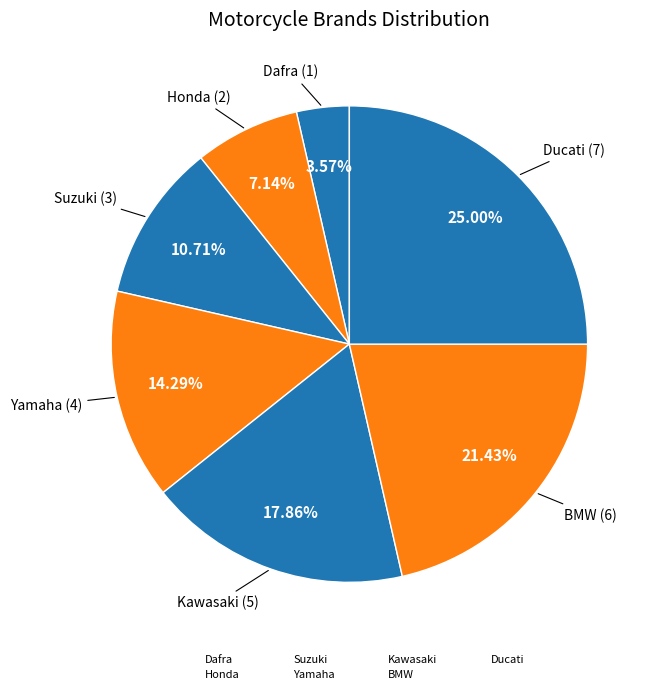

How many slices are in this pie chart?

7